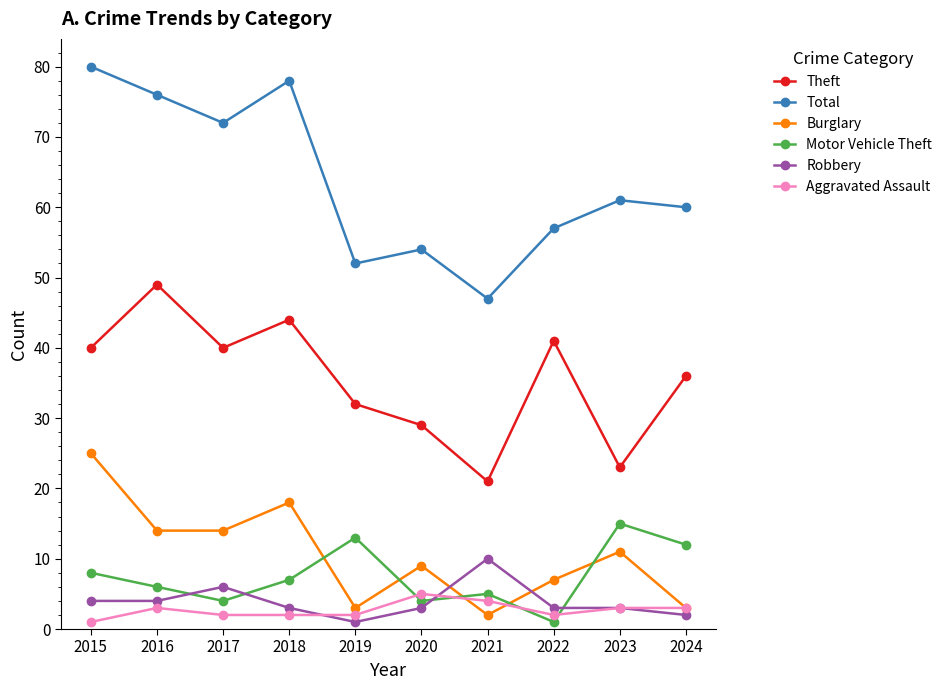

What is the lowest value of the Robbery series?

1